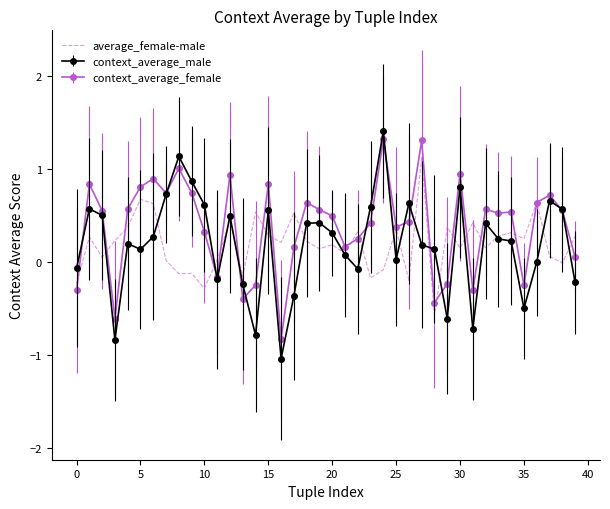

What is the minimum value for context_average_male?

-1.0